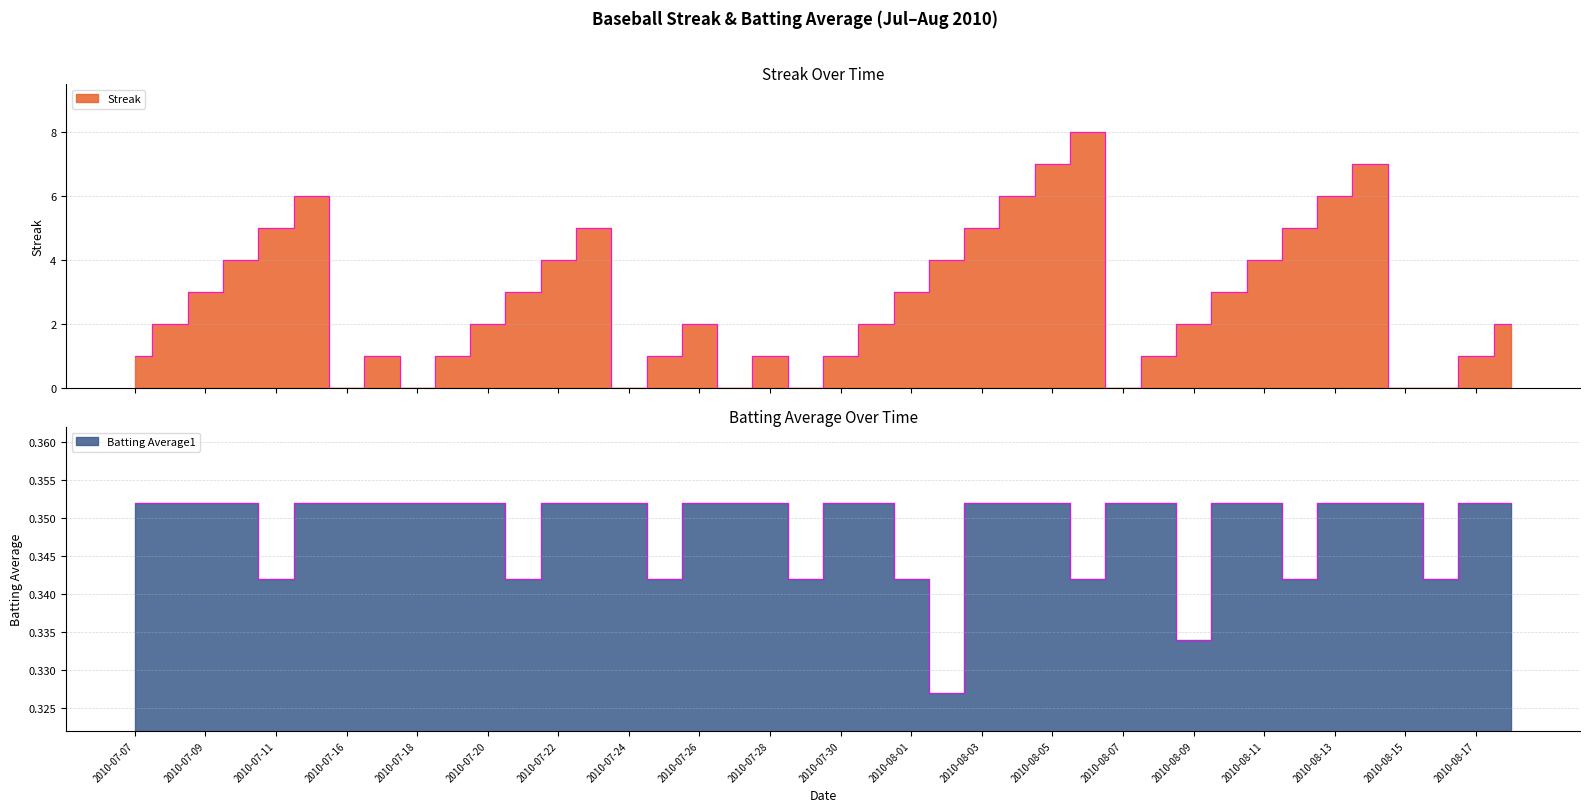

In Batting Average1, how many points are lower than both neighbors (excluding endpoints)?

9